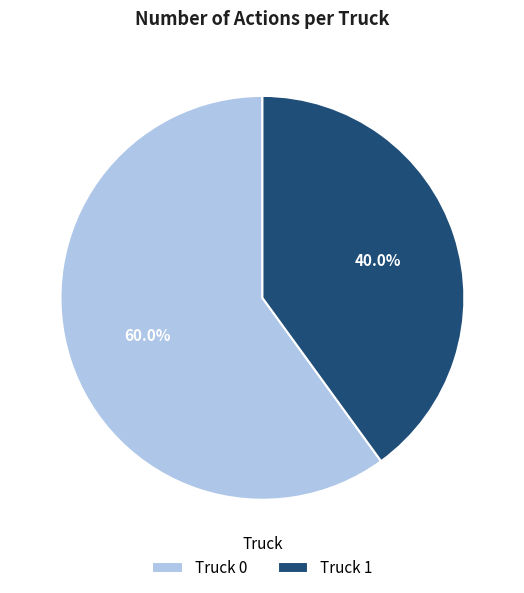

To the nearest percent, what percentage of the pie is Truck 1?

40%